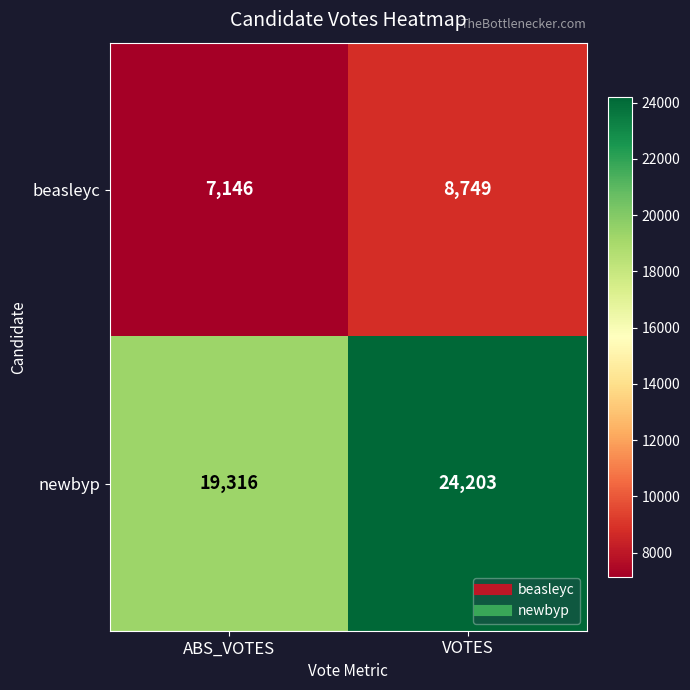

Reading right to left, what are all the values shown in this chart?

beasleyc: 8749	7146
newbyp: 24203	19316